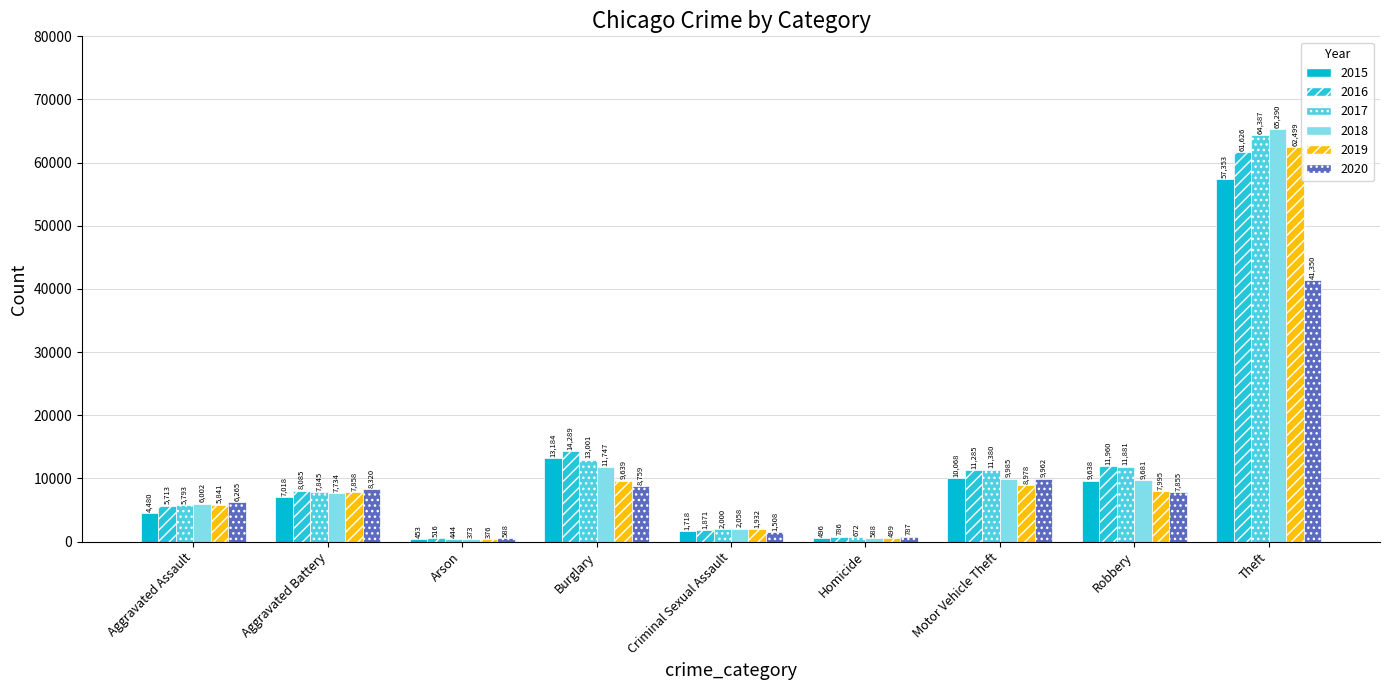

What is the label of the 6th bar from the right?

Burglary